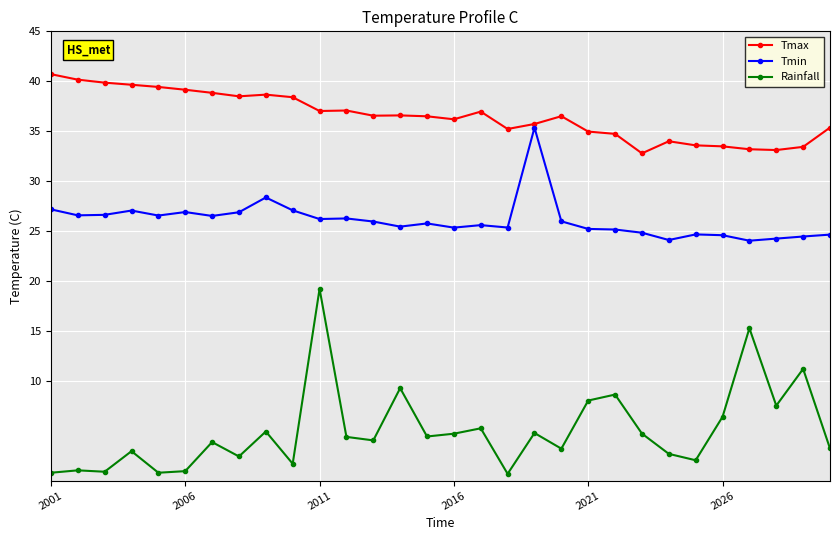

List the series in order of their peak value, lowest first.

Rainfall, Tmin, Tmax